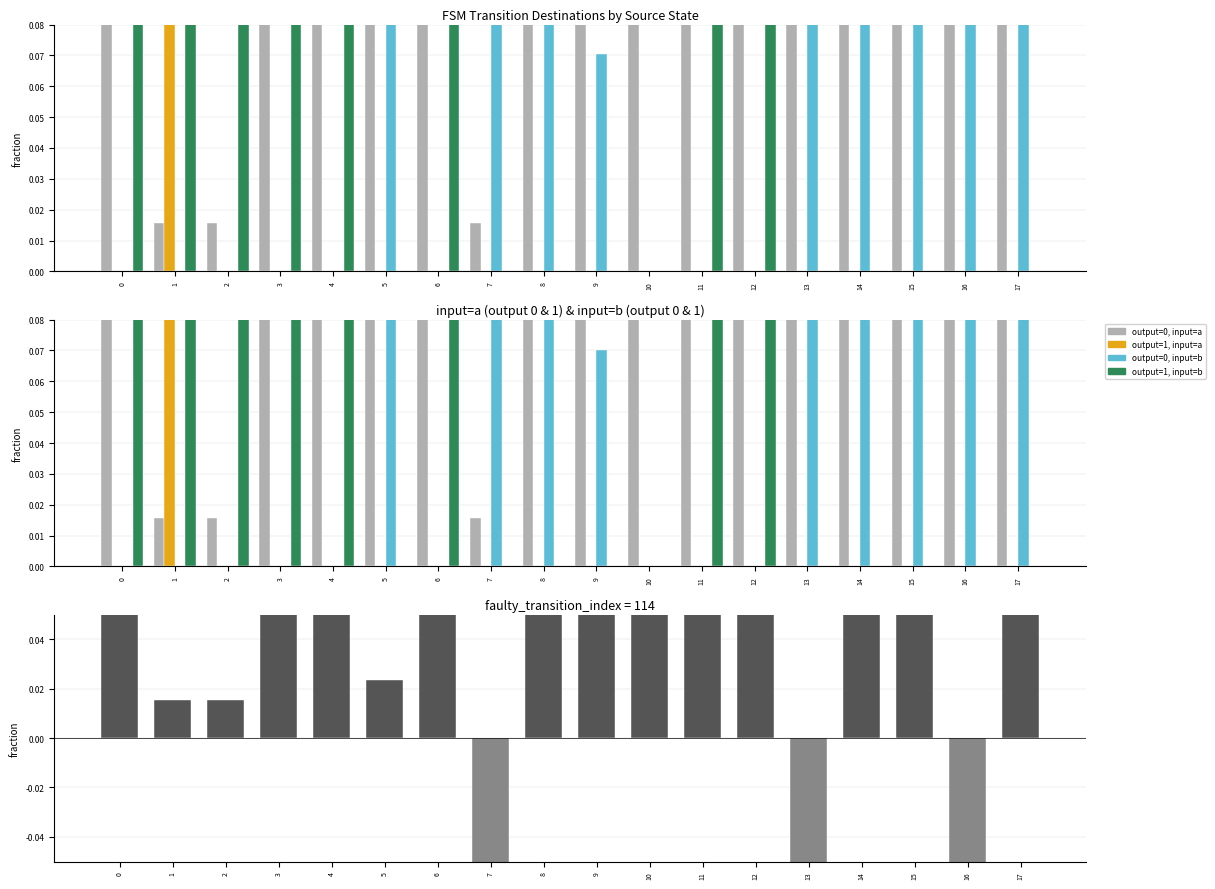

The value of output=0, input=a at 5 is 1.1. True or false?

False